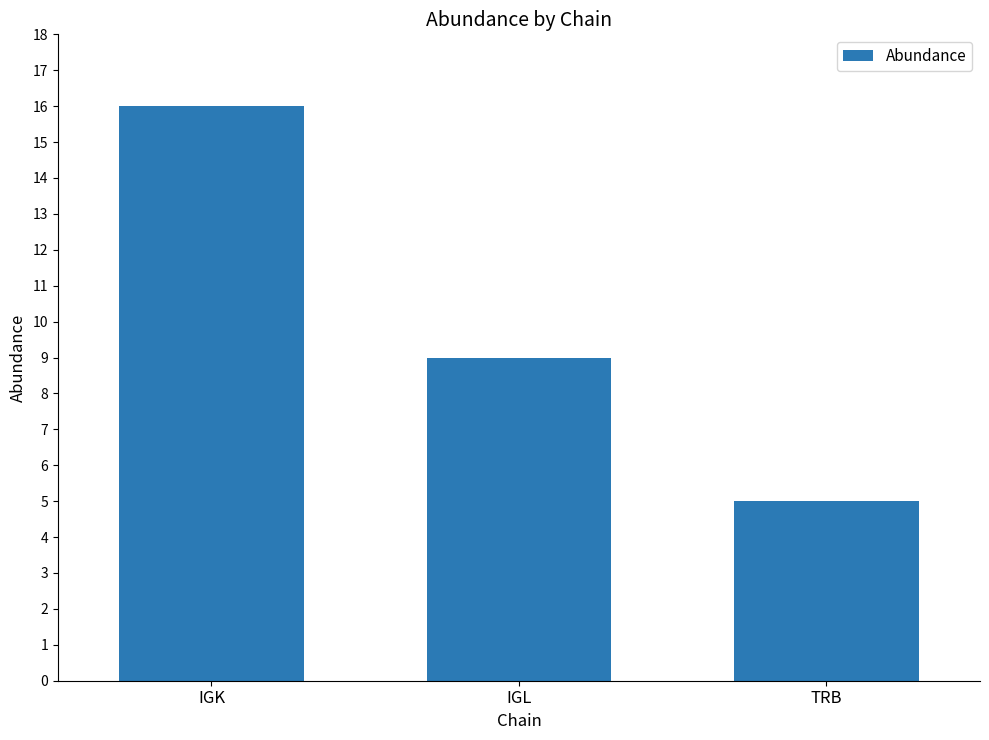

What is the label of the 2nd bar from the left?

IGL